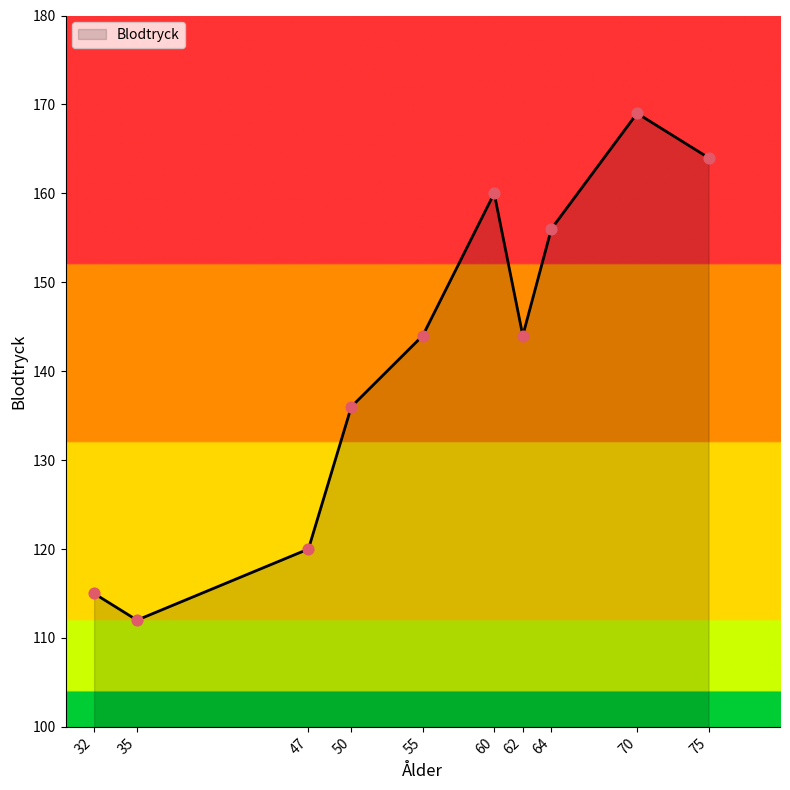

What is the change in value from 55 to 60?

+16